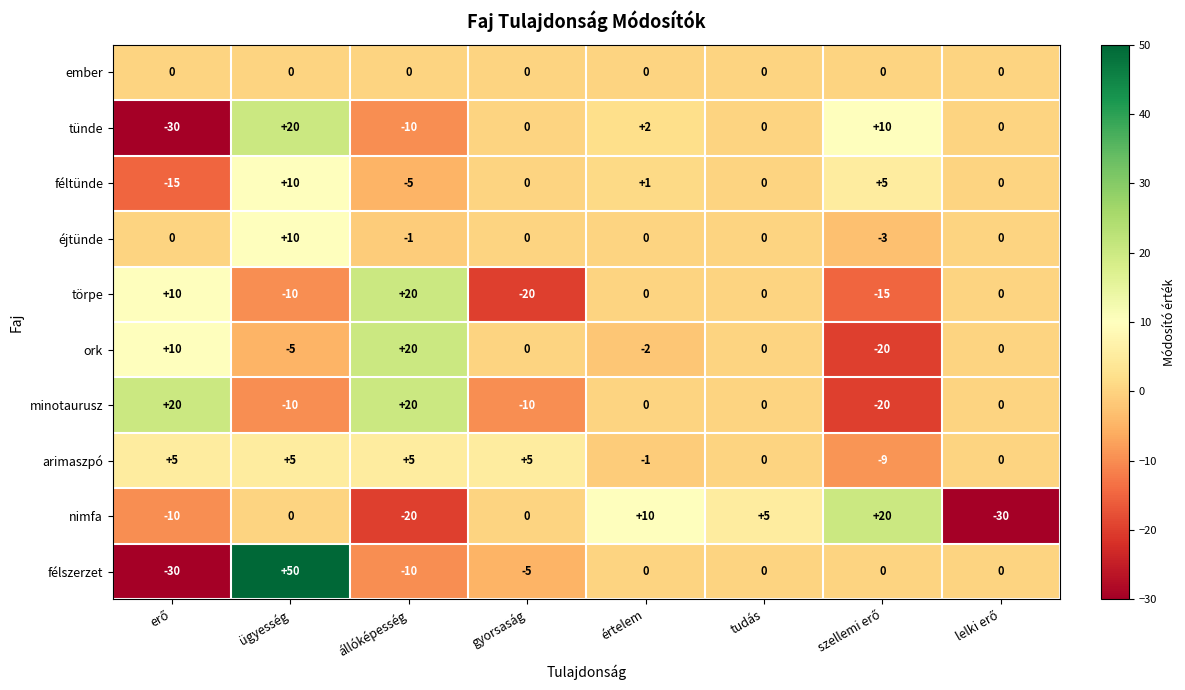

At how many categories does at least one series exceed 3?

7